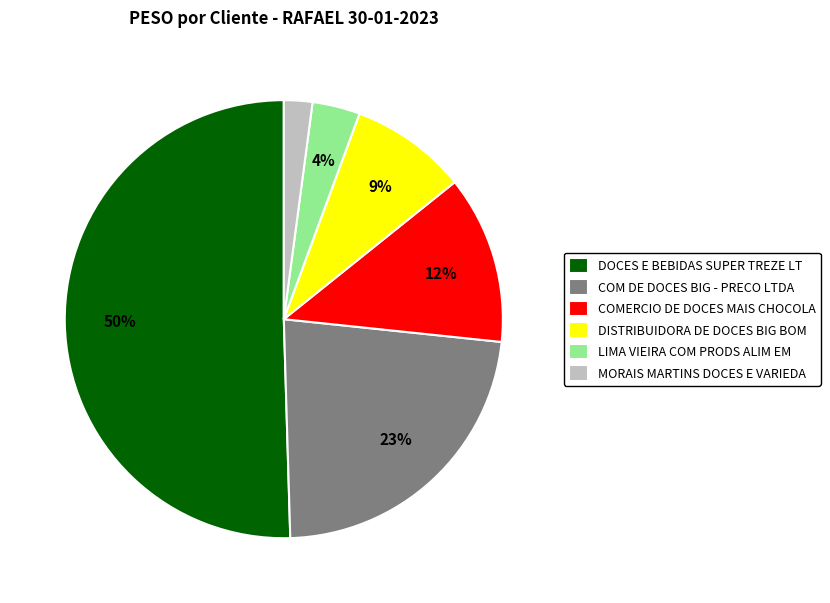

Is it true that COMERCIO DE DOCES MAIS CHOCOLA is 12% of the pie?

True